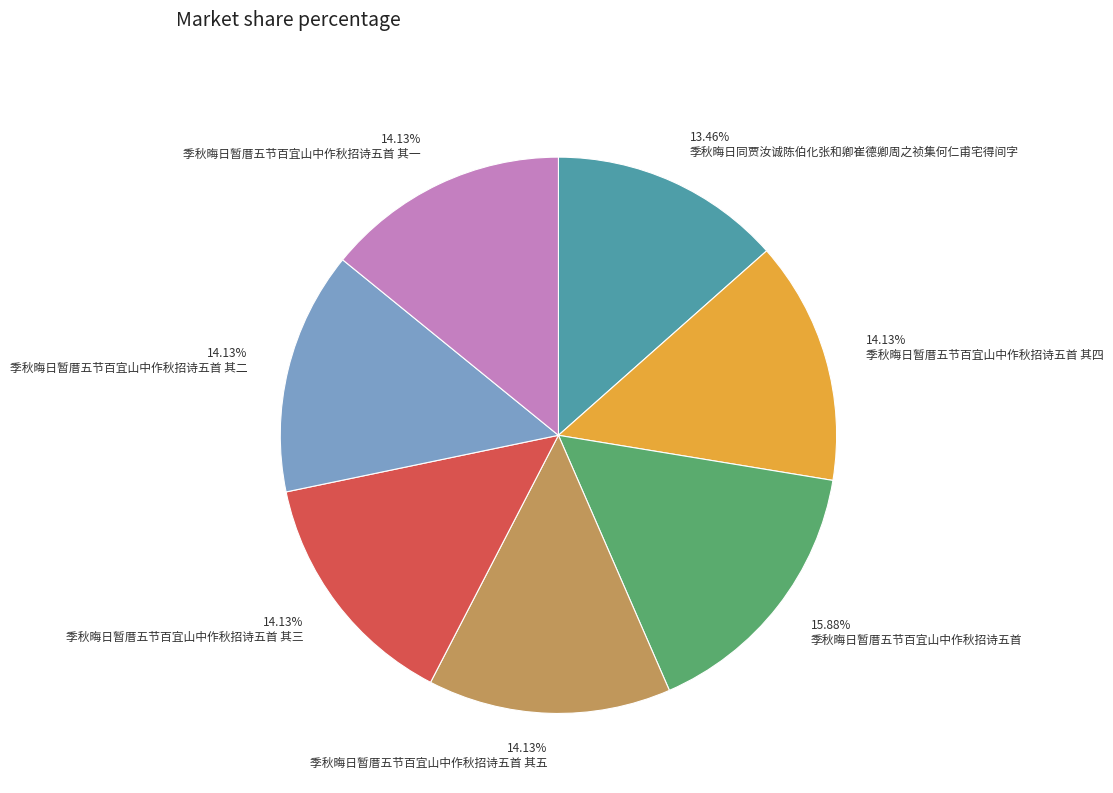

What percentage is NOT represented by 季秋晦日暂厝五节百宜山中作秋招诗五首 其五?

85.9%